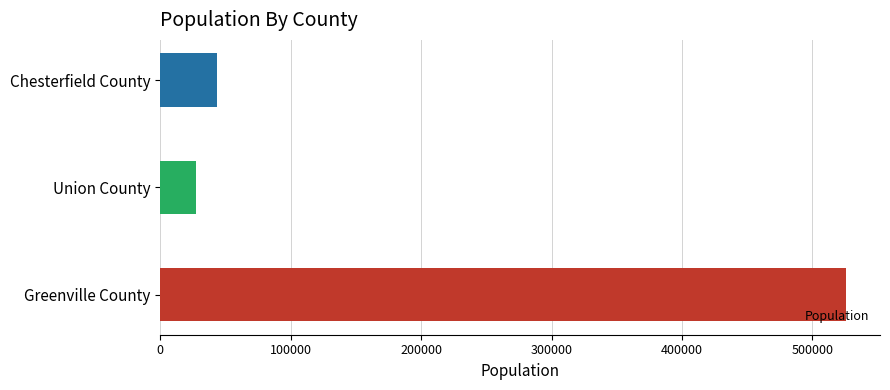

Rank the categories by value from highest to lowest.

Greenville County, Chesterfield County, Union County